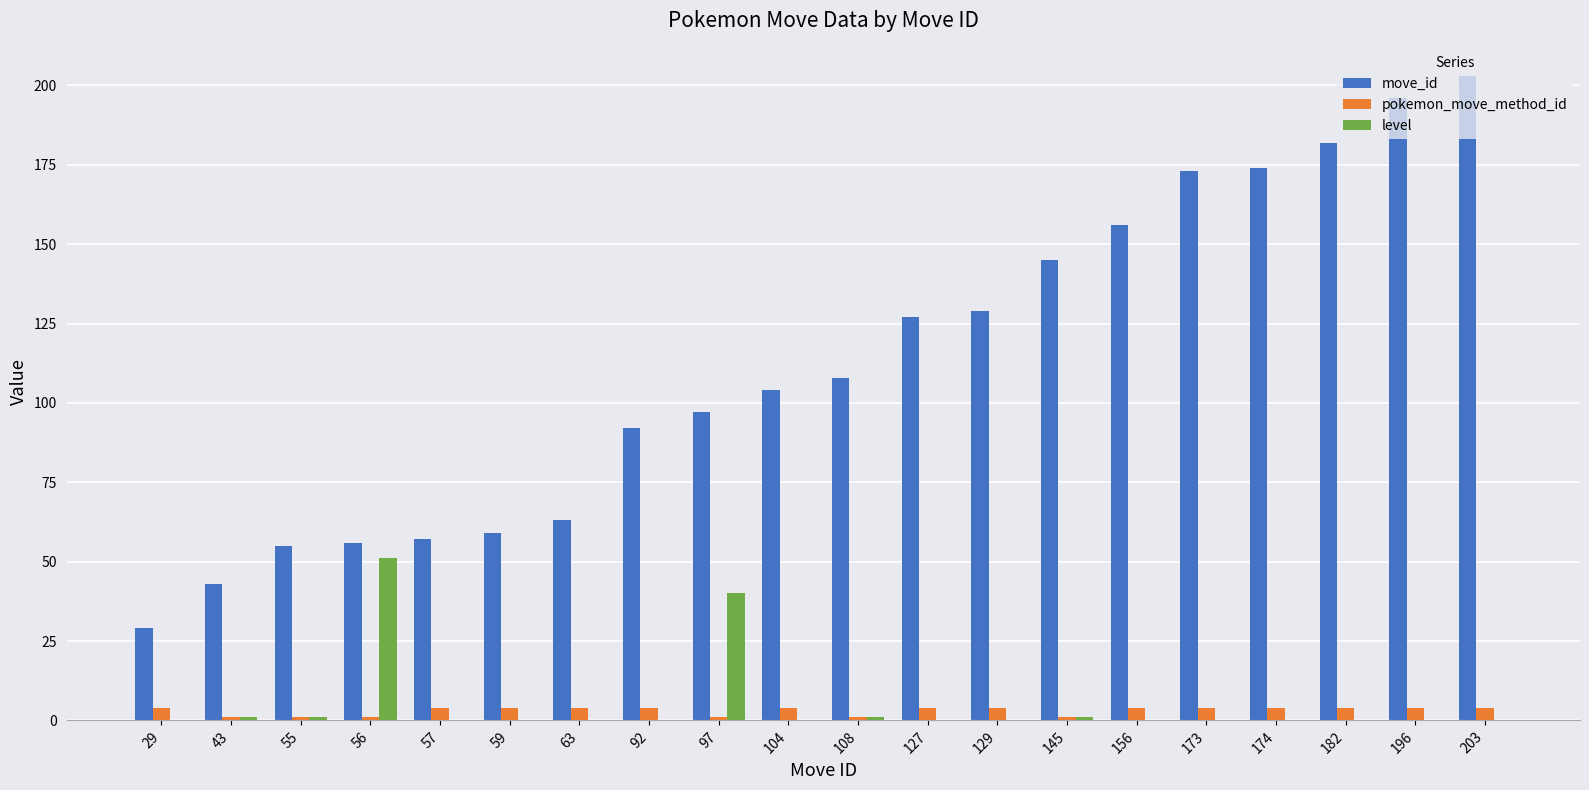

What is the sum of all pokemon_move_method_id values?

62